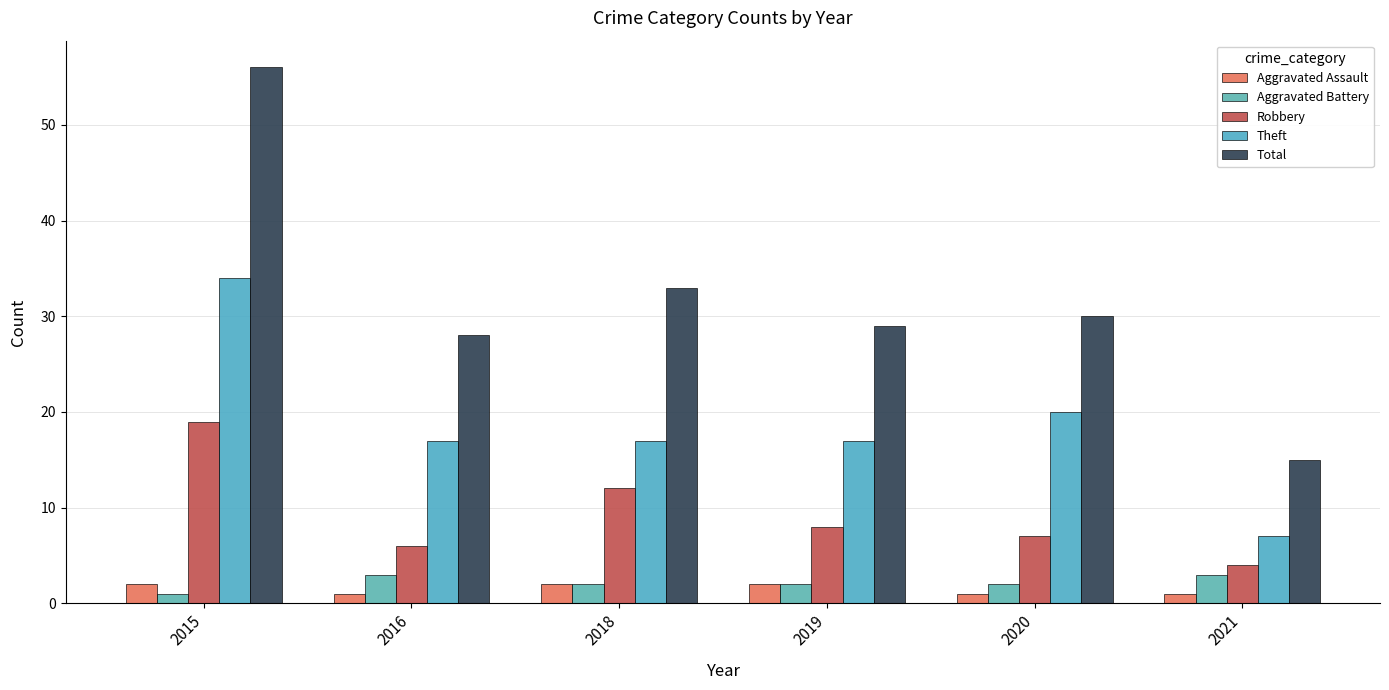

What is the lowest value of the Aggravated Assault series?

1